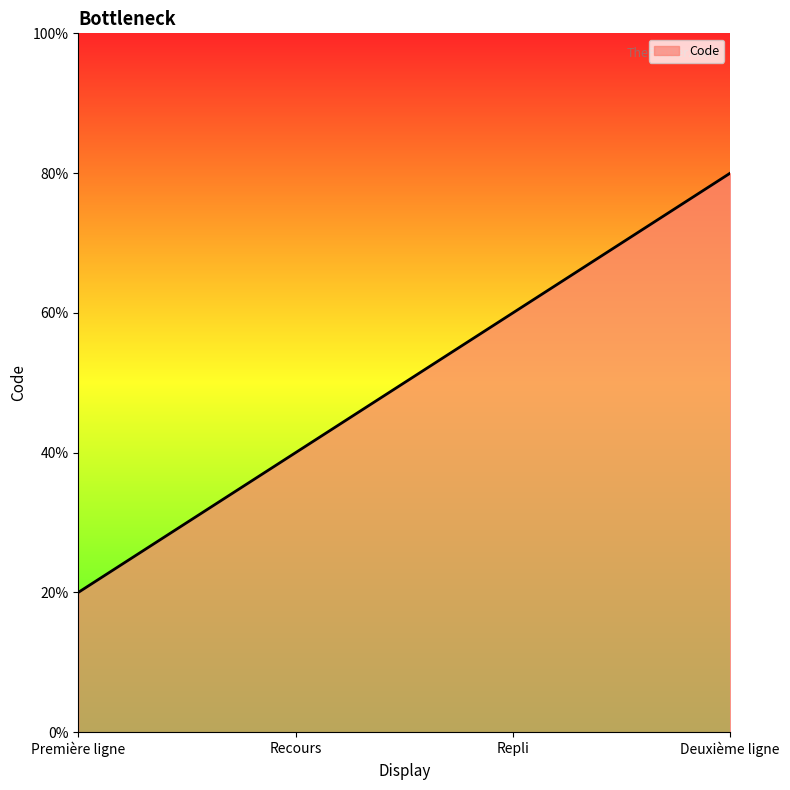

Between Repli and Première ligne, which is larger?

Repli